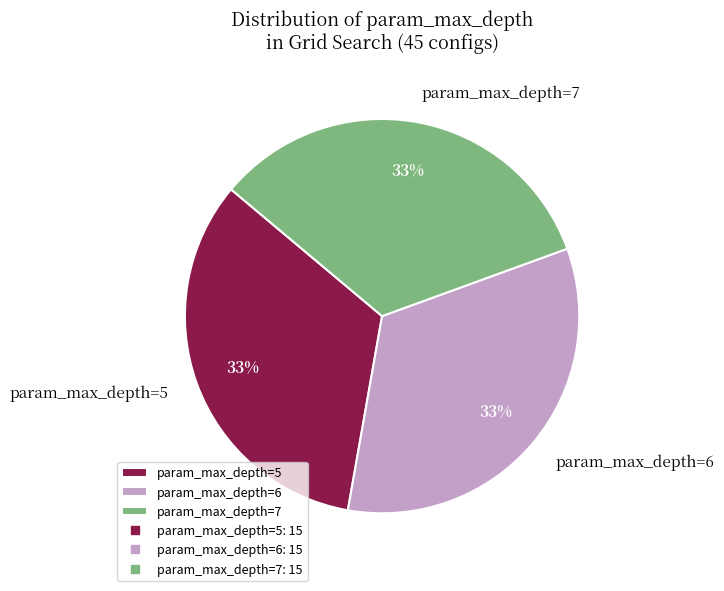

To the nearest percent, what is the average slice percentage?

33%